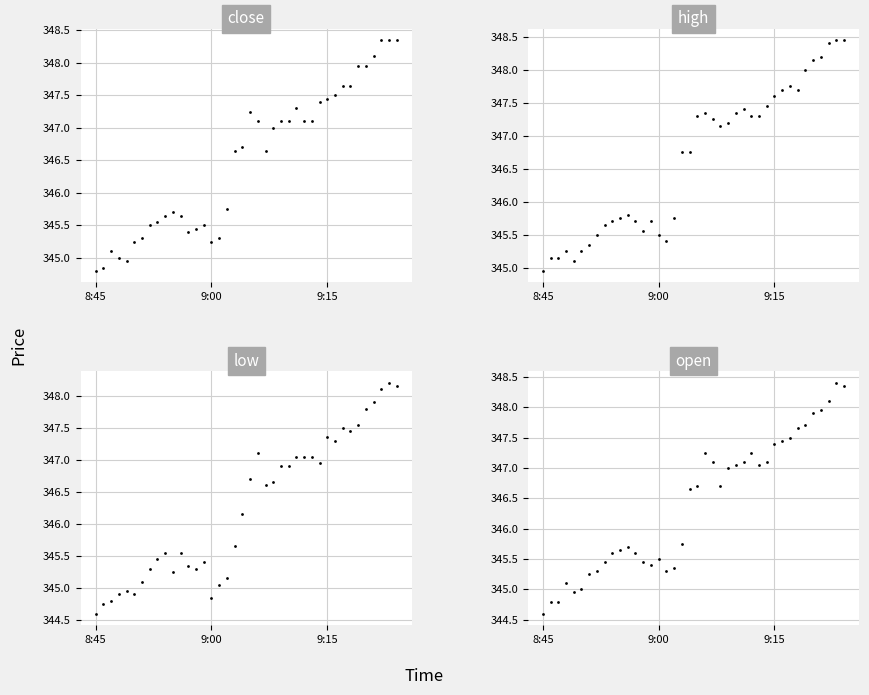

Which series has the largest total across all categories?

high